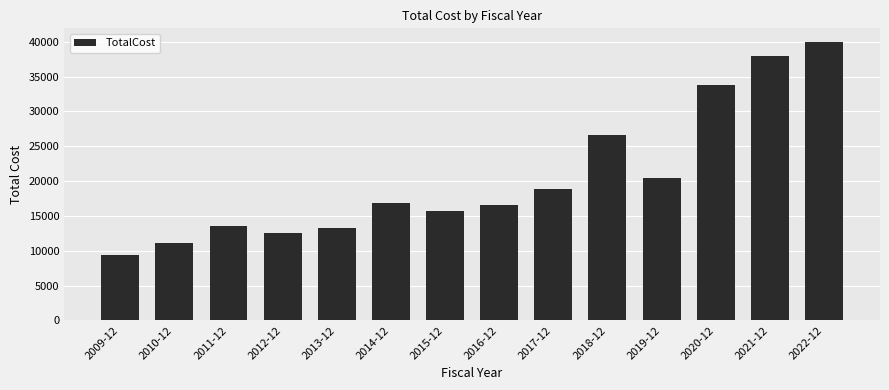

Read the value at 2018-12.

26584.0